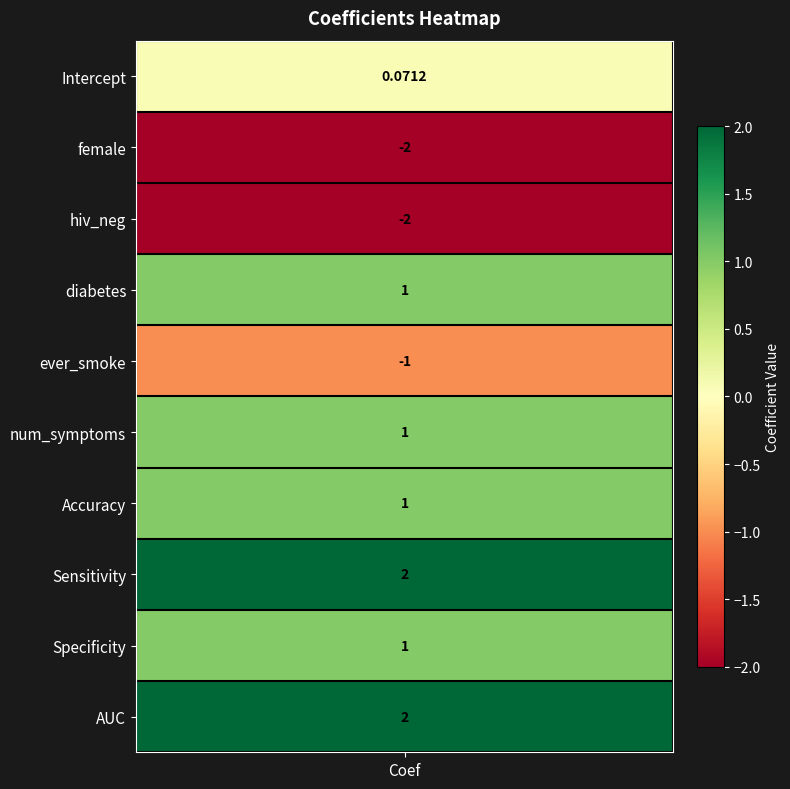

How many negative values are there?

3